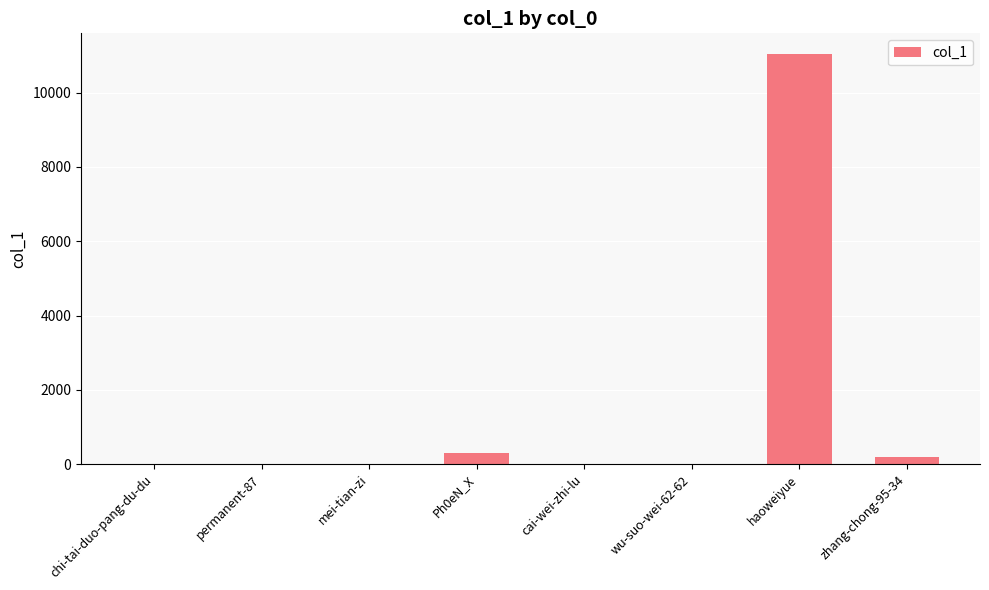

Between haoweiyue and mei-tian-zi, which is larger?

haoweiyue